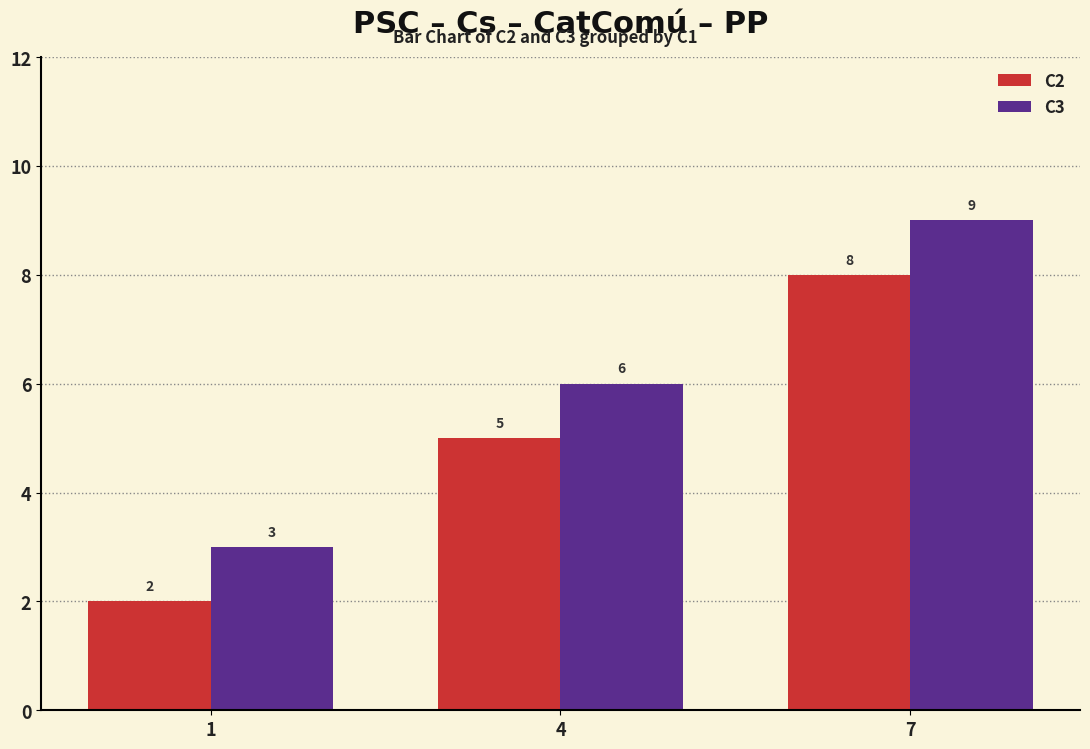

True or false: C2 has a value of 5 at 4.

True